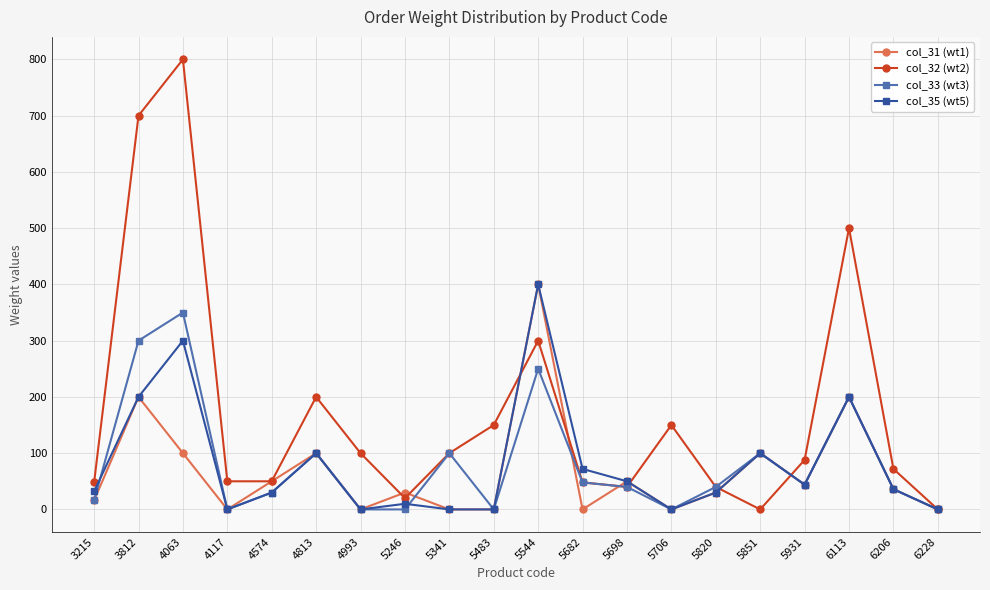

What is the value of the col_33 (wt3) point at the 6th from the left?

100